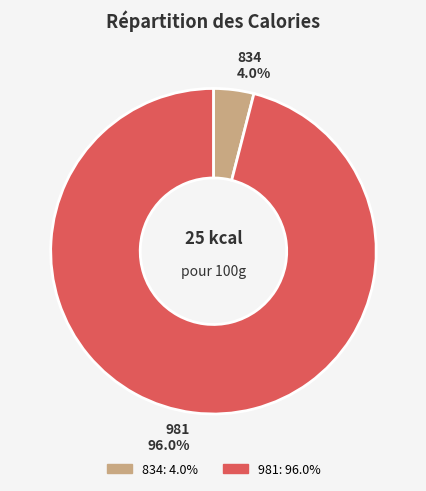

To the nearest percent, what percentage of the pie is 981?

96%